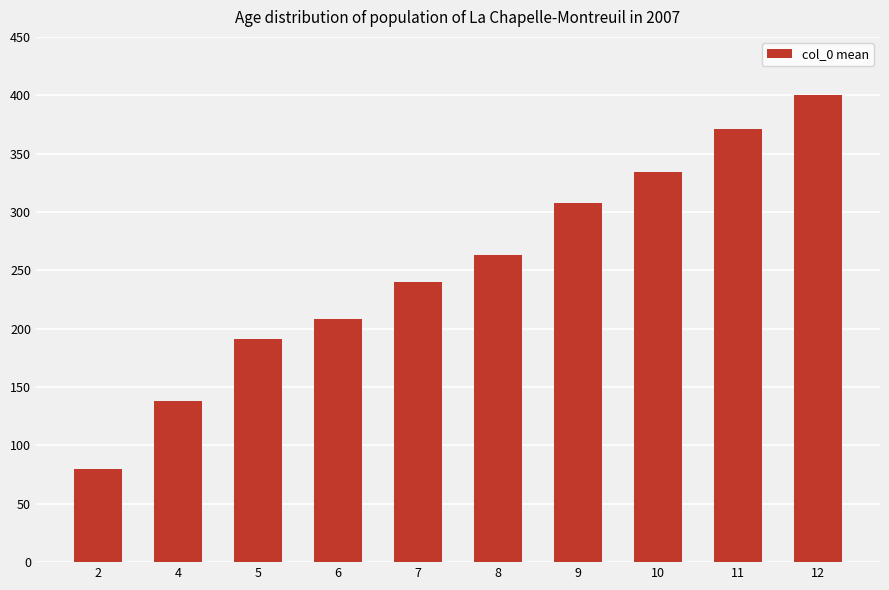

What is the sum of all values?

2533.6